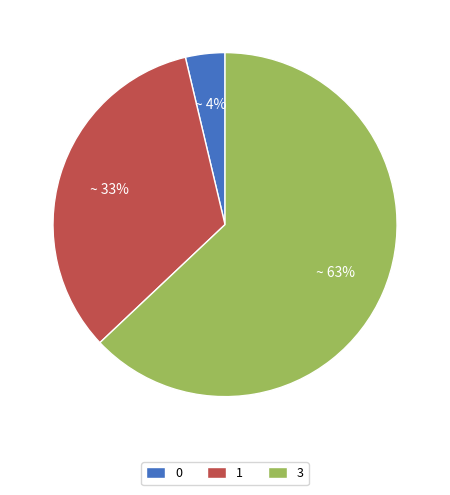

The 1 slice represents 15% of the pie. True or false?

False